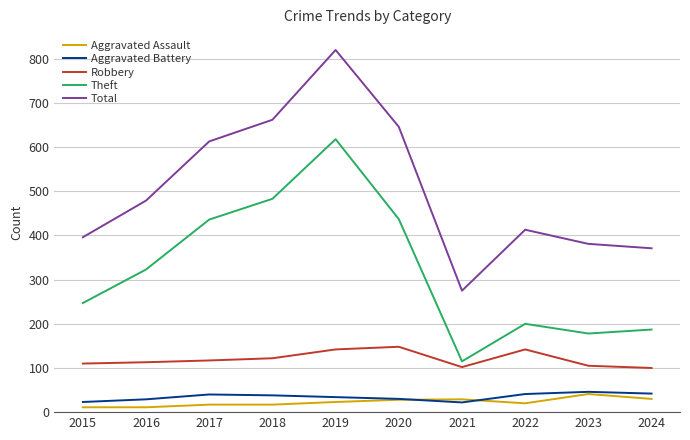

In Total, how many points are higher than both neighbors (excluding endpoints)?

2